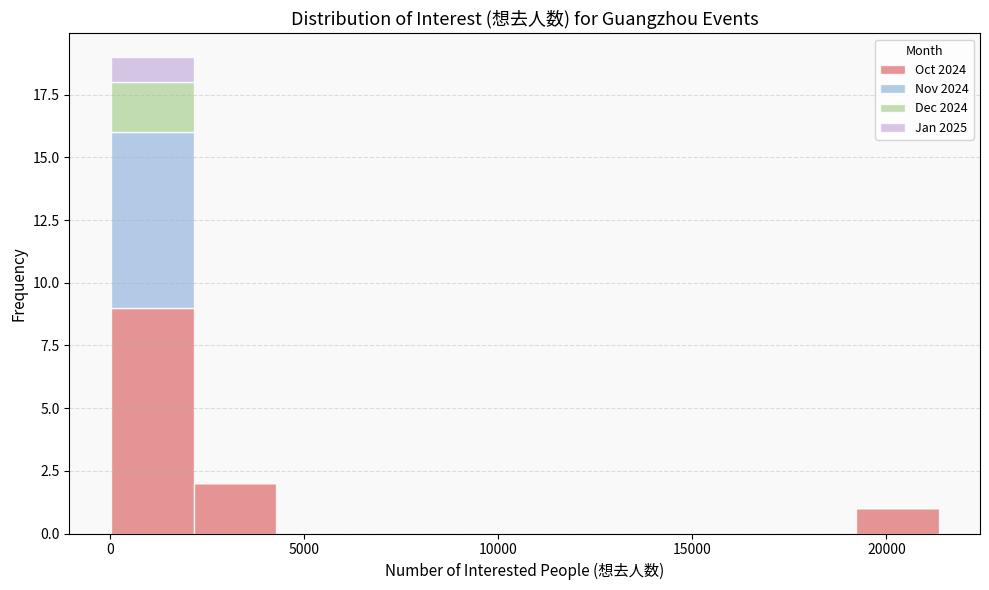

Reading left to right, list every stacked bar in this chart as the range it spans on the x-axis followed by its total height. Neither the bar edges nor the heights are printed on the chart, so give them approximately, as read against the axes.

0 to 2000: 19
2000 to 4500: 2
4500 to 6500: 0
6500 to 8500: 0
8500 to 10500: 0
10500 to 13000: 0
13000 to 15000: 0
15000 to 17000: 0
17000 to 19000: 0
19000 to 21500: 1